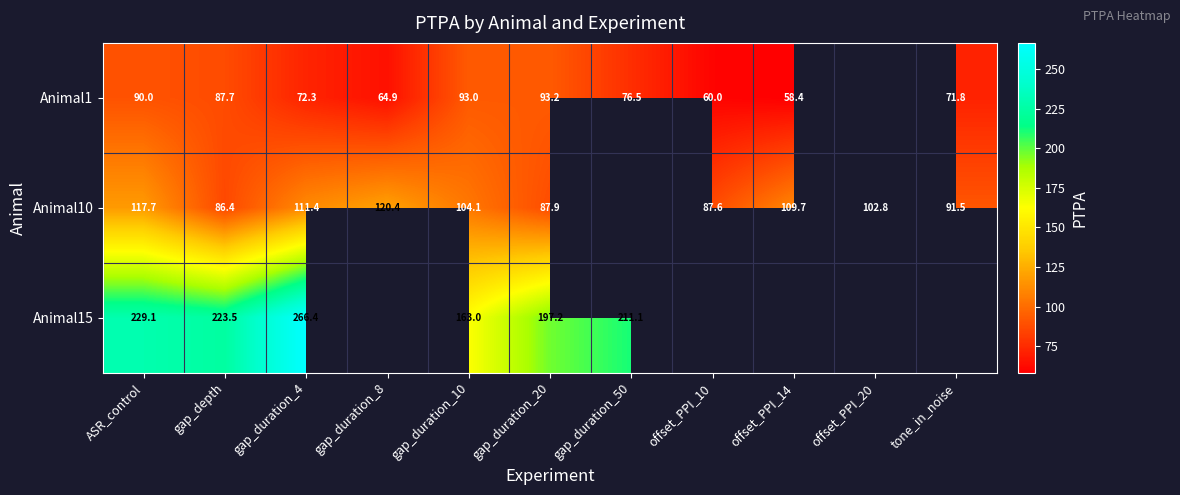

Is it true that Animal1 equals 121.5 at gap_duration_50?

False